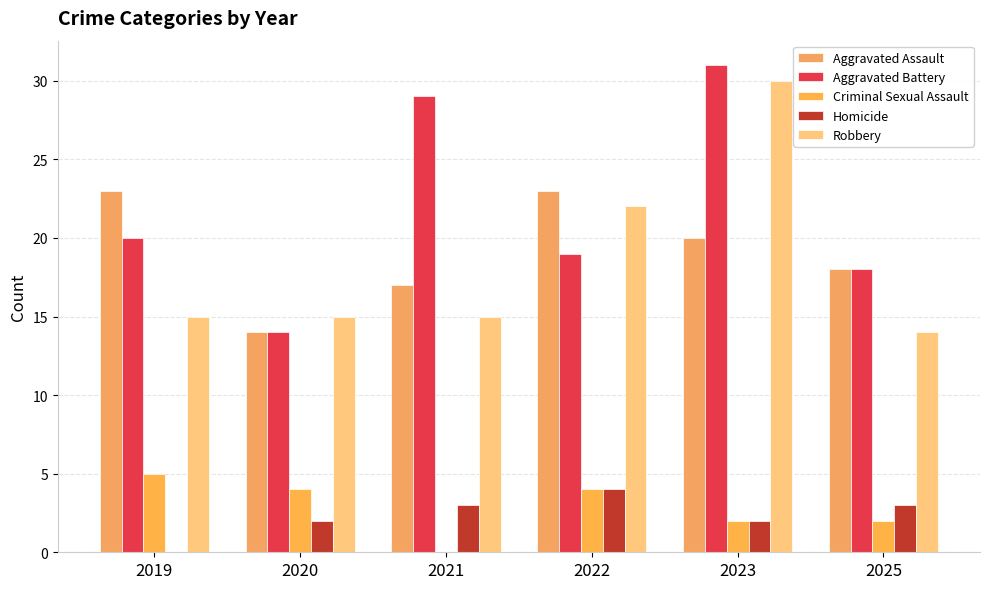

What are all the series names shown in the legend?

Aggravated Assault, Aggravated Battery, Criminal Sexual Assault, Homicide, Robbery